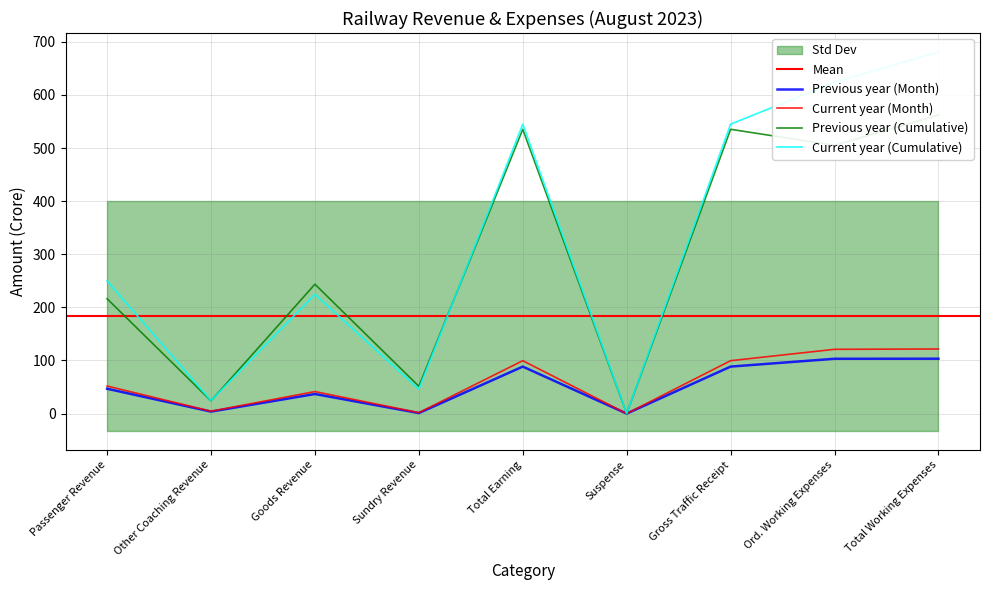

What is the difference between the second highest and second lowest values in the Current year (Cumulative) series?

599.3